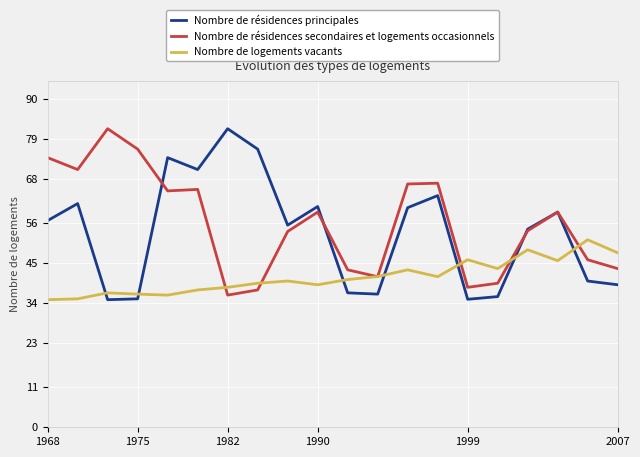

How many categories are shown in the chart?

20